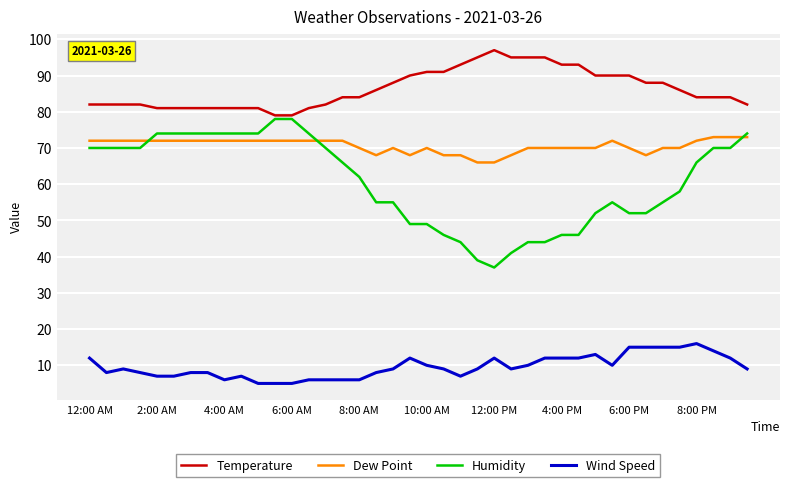

Which series has the largest range (max minus min)?

Humidity